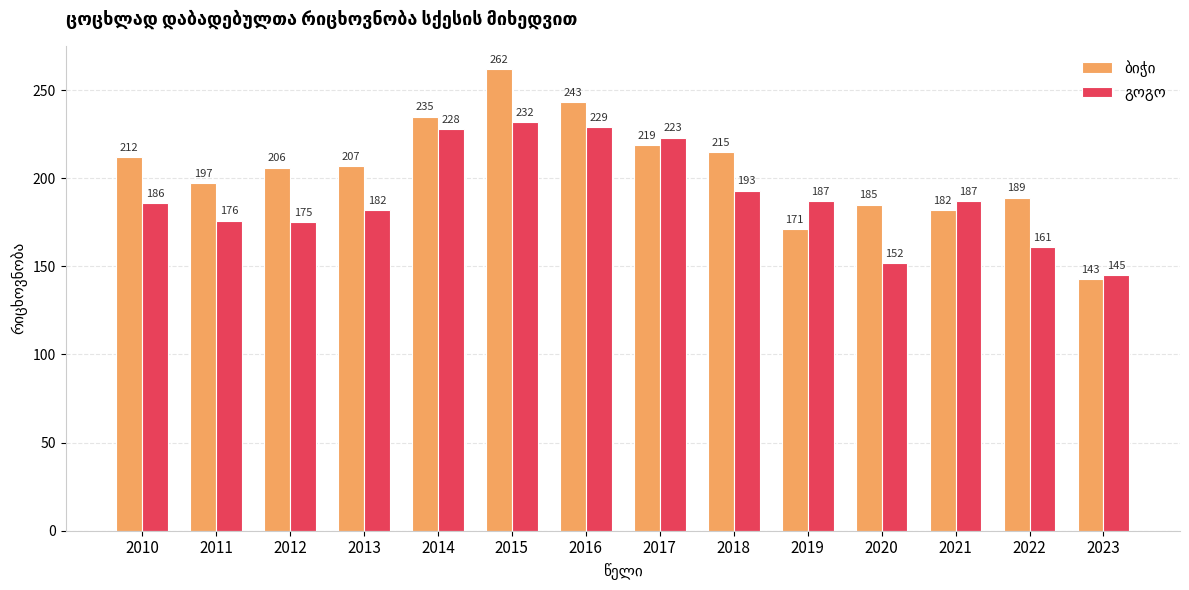

At which category is the sum across all series the highest?

2015